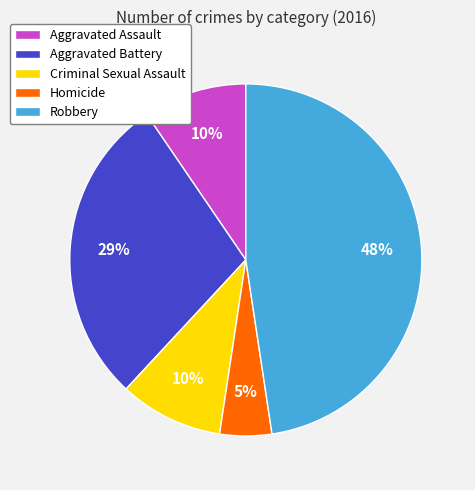

The Homicide slice represents 18% of the pie. True or false?

False